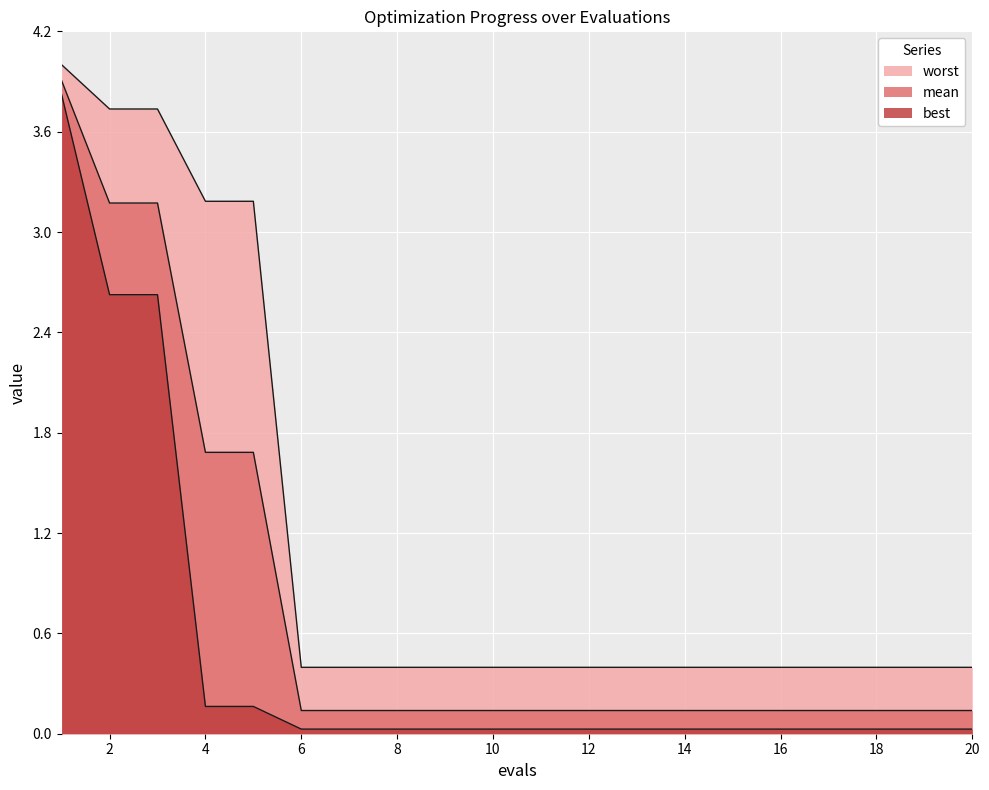

How many data points does each series have?

20